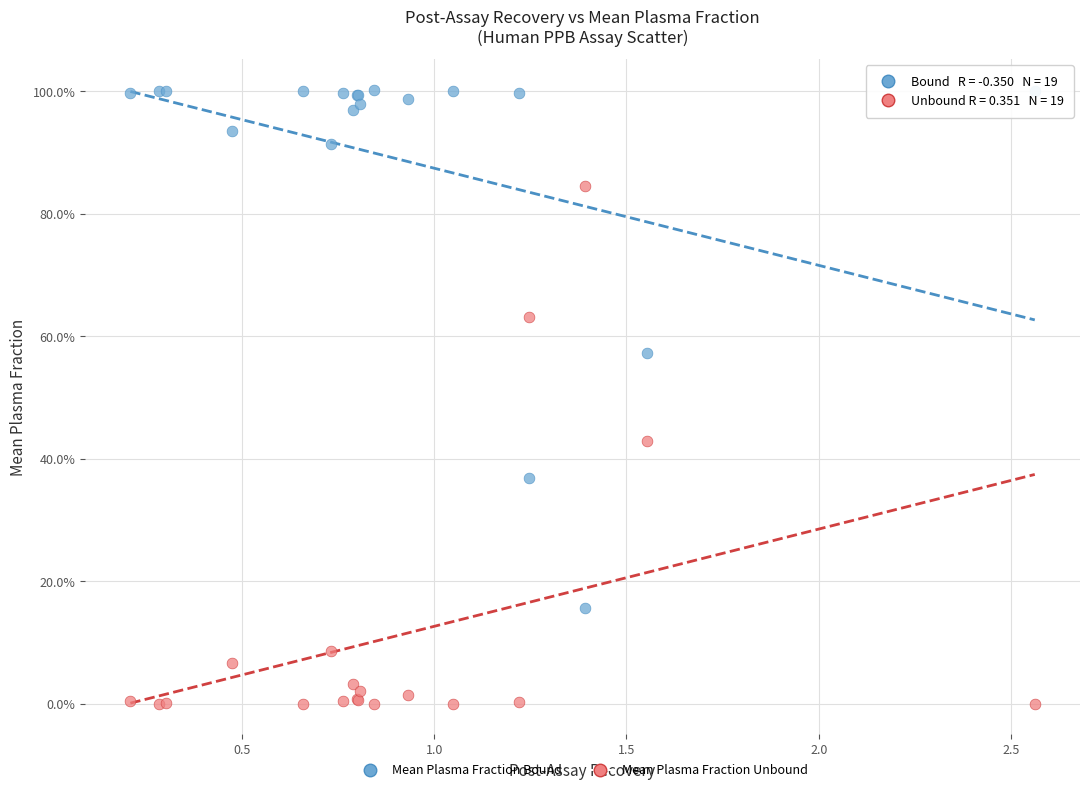

What are all the series names shown in the legend?

Mean Plasma Fraction Bound, Mean Plasma Fraction Unbound